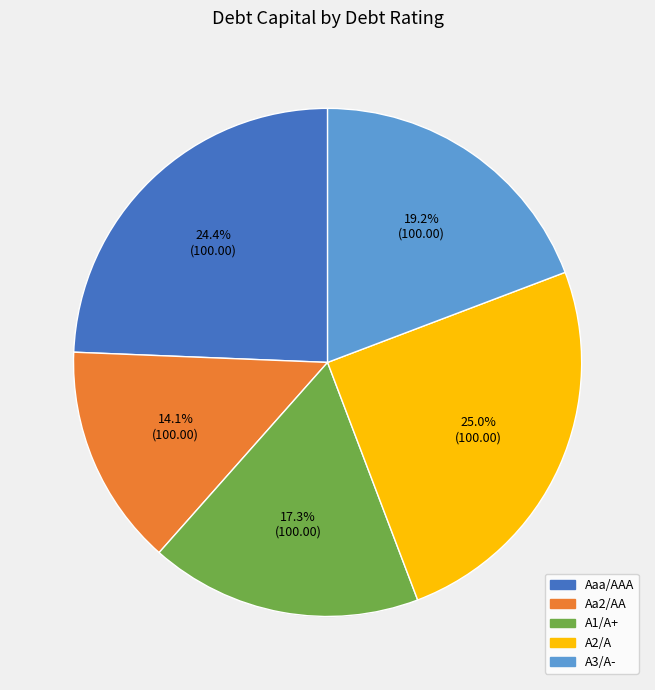

The Aaa/AAA slice represents 57% of the pie. True or false?

False